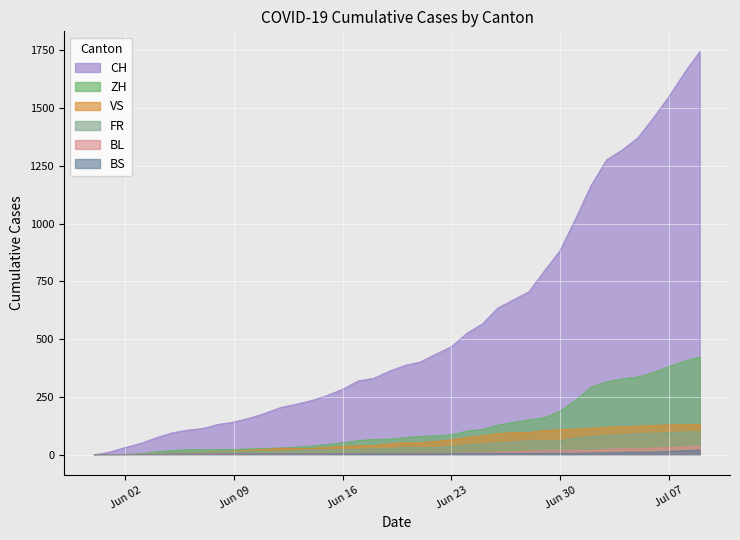

Which series has the widest spread of values?

CH